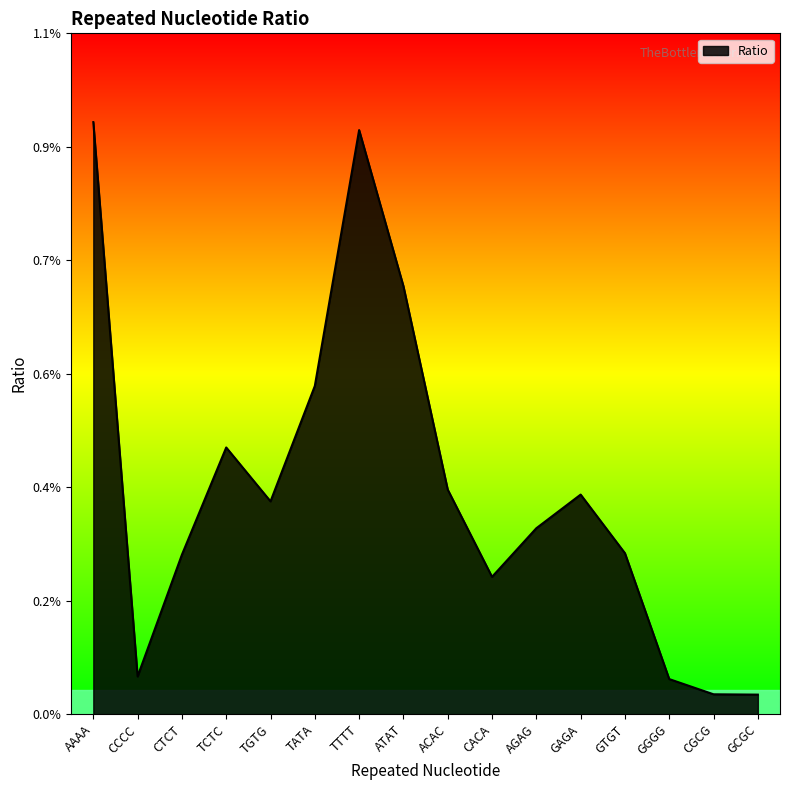

List the labels in order of value, smallest first.

GCGC, CGCG, GGGG, CCCC, CACA, CTCT, GTGT, AGAG, TGTG, GAGA, ACAC, TCTC, TATA, ATAT, TTTT, AAAA